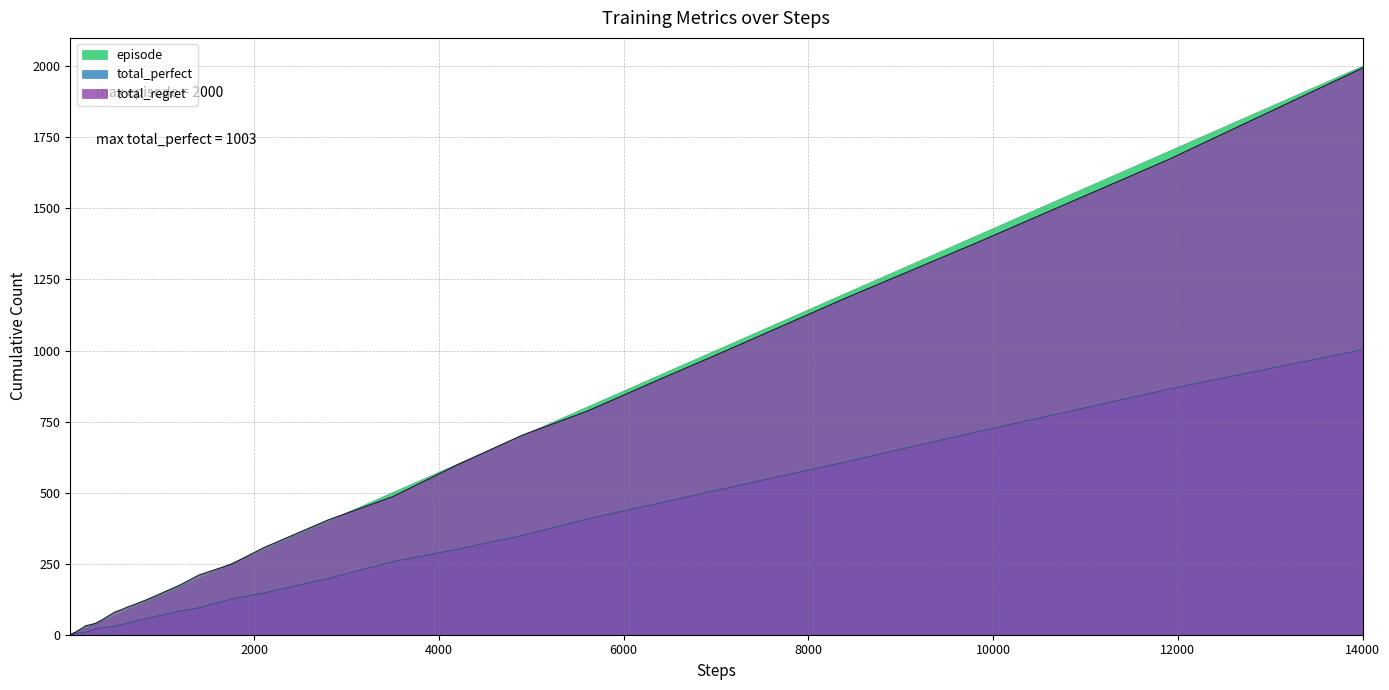

Which series has the widest spread of values?

episode